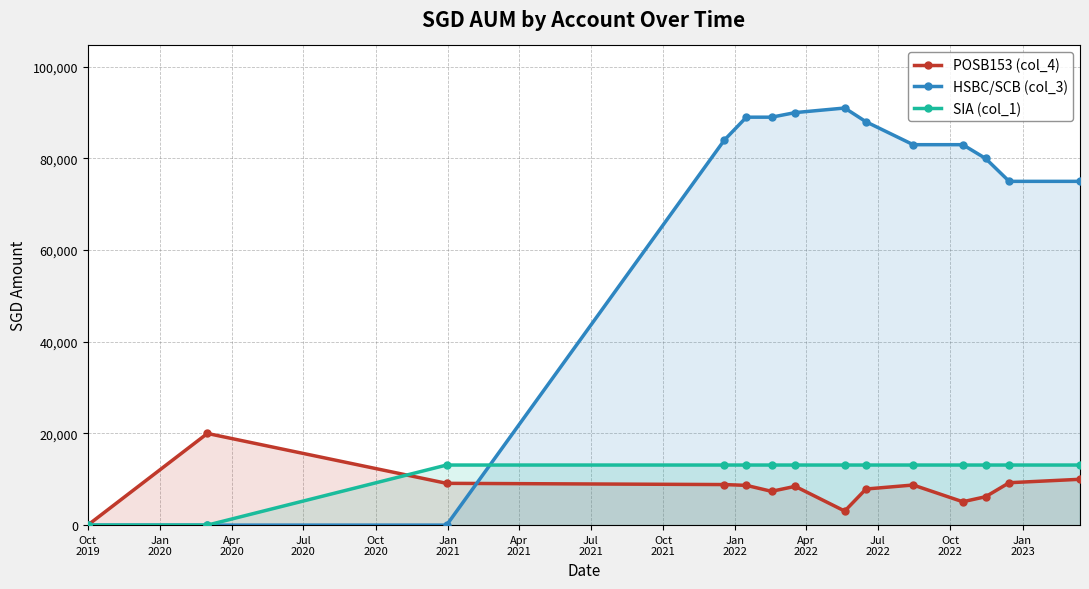

Reading left to right, what are all the values shown in this chart?

POSB153 (col_4): 0.0	20000.0	9117.0	8848.0	8672.0	7372.0	8462.0	3067.0	7877.0	8751.0	5099.0	6195.0	9251.0	10000.0
HSBC/SCB (col_3): 0.0	0.0	0.0	84000.0	89000.0	89000.0	90000.0	91000.0	88000.0	83000.0	83000.0	80000.0	75000.0	75000.0
SIA (col_1): 0.0	0.0	13108.5	13108.5	13108.5	13108.5	13108.5	13108.5	13108.5	13108.5	13108.5	13108.5	13108.5	13108.5